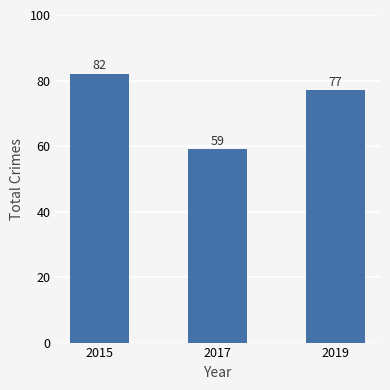

What is the value of the 3rd bar from the left?

77